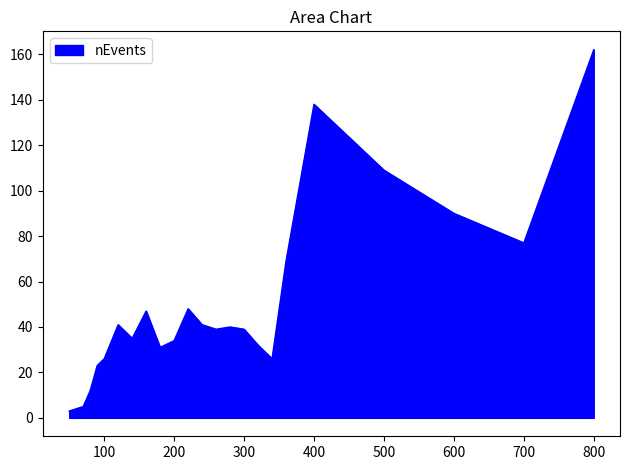

What is the difference between the maximum and minimum values?

159